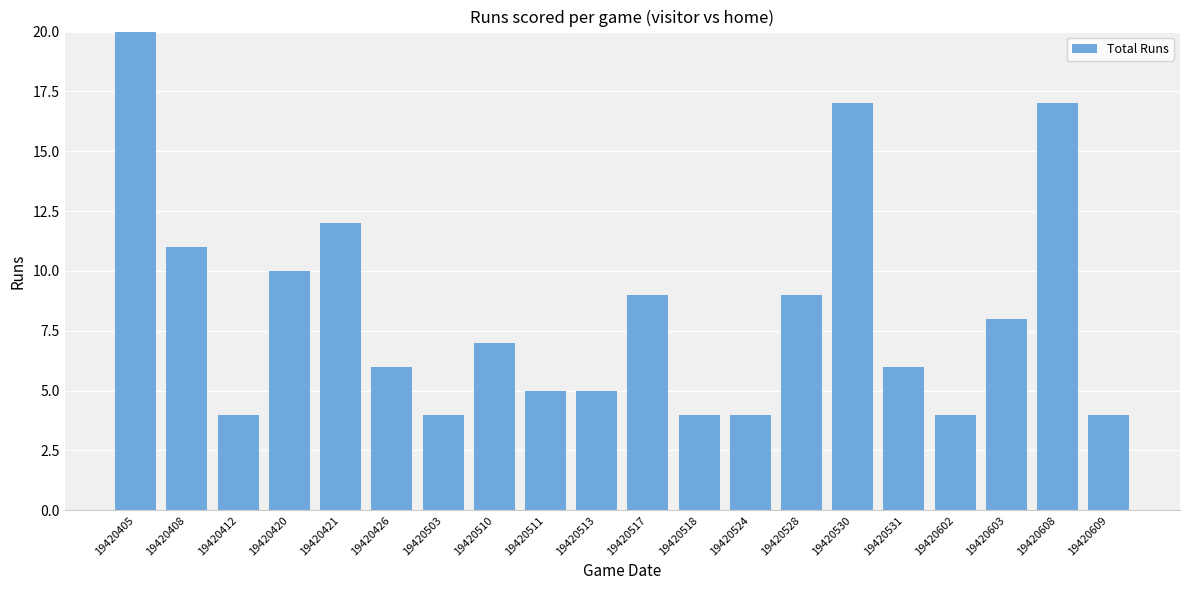

At which category does the chart reach its peak across all series?

19420405